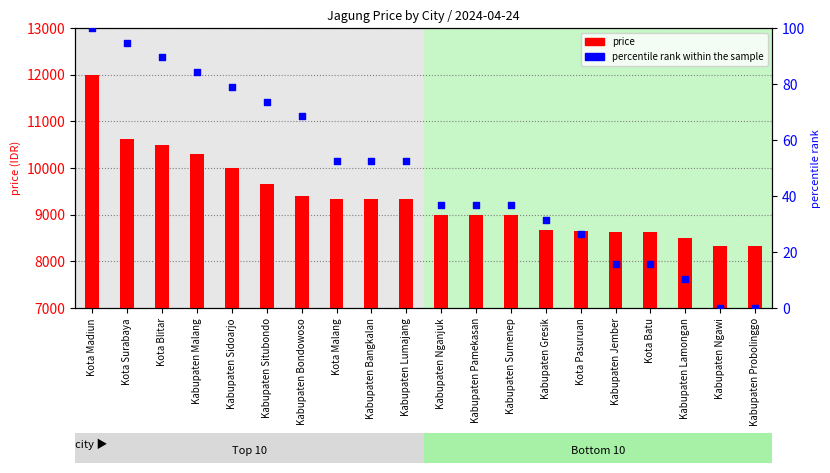

Which series has the largest total across all categories?

price